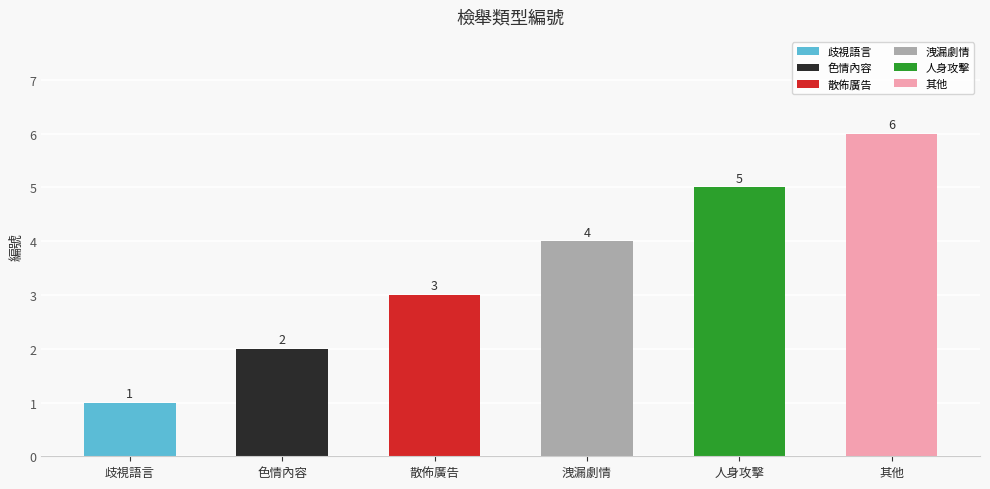

What is the label of the 6th bar from the left?

其他